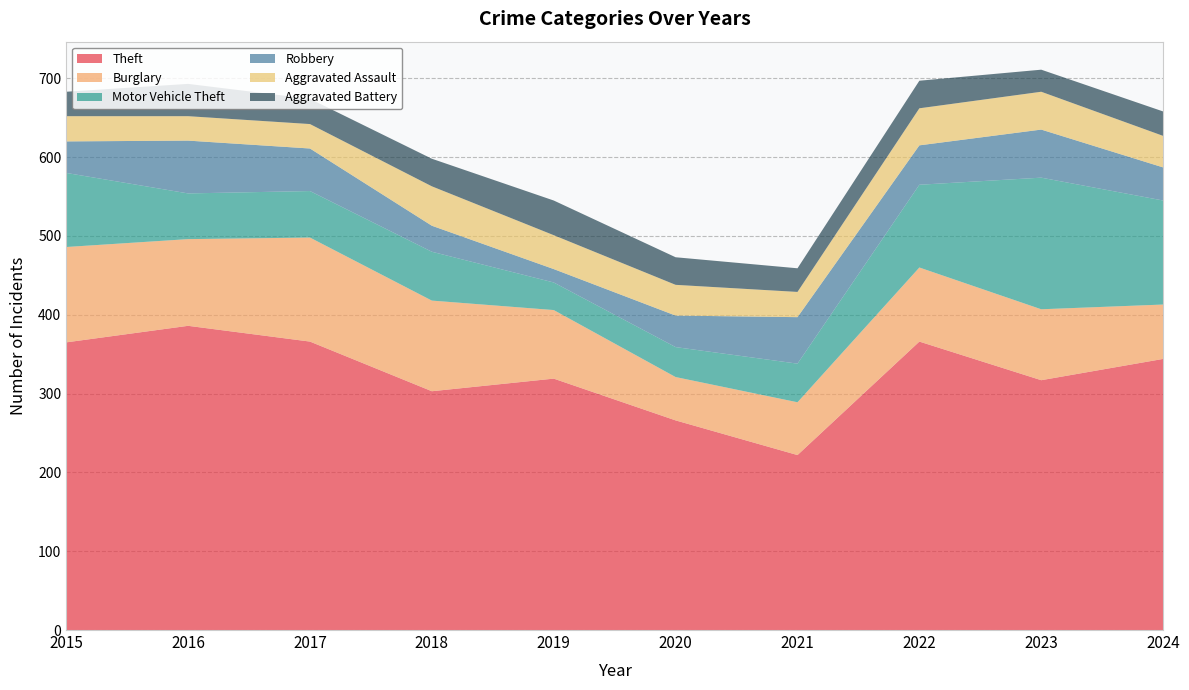

Reading left to right, extract all data points from this chart.

Theft: 2015=365	2016=386	2017=366	2018=303	2019=319	2020=266	2021=222	2022=366	2023=317	2024=344
Burglary: 2015=121	2016=110	2017=132	2018=115	2019=87	2020=55	2021=67	2022=94	2023=90	2024=69
Motor Vehicle Theft: 2015=94	2016=58	2017=59	2018=62	2019=35	2020=38	2021=49	2022=105	2023=167	2024=132
Robbery: 2015=40	2016=67	2017=54	2018=33	2019=17	2020=40	2021=59	2022=50	2023=61	2024=42
Aggravated Assault: 2015=32	2016=31	2017=31	2018=50	2019=43	2020=39	2021=32	2022=47	2023=48	2024=40
Aggravated Battery: 2015=31	2016=41	2017=32	2018=35	2019=44	2020=35	2021=30	2022=35	2023=28	2024=31